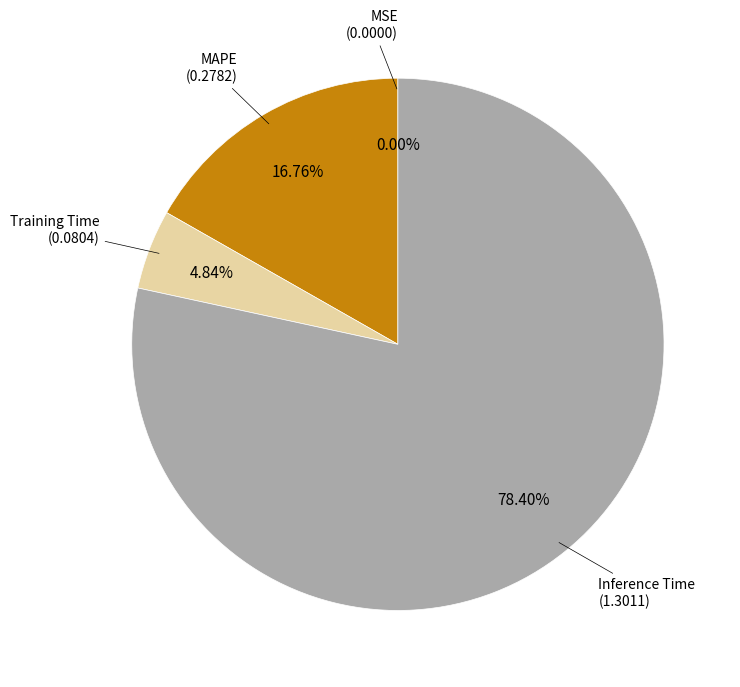

Which slice is the largest?

Inference Time